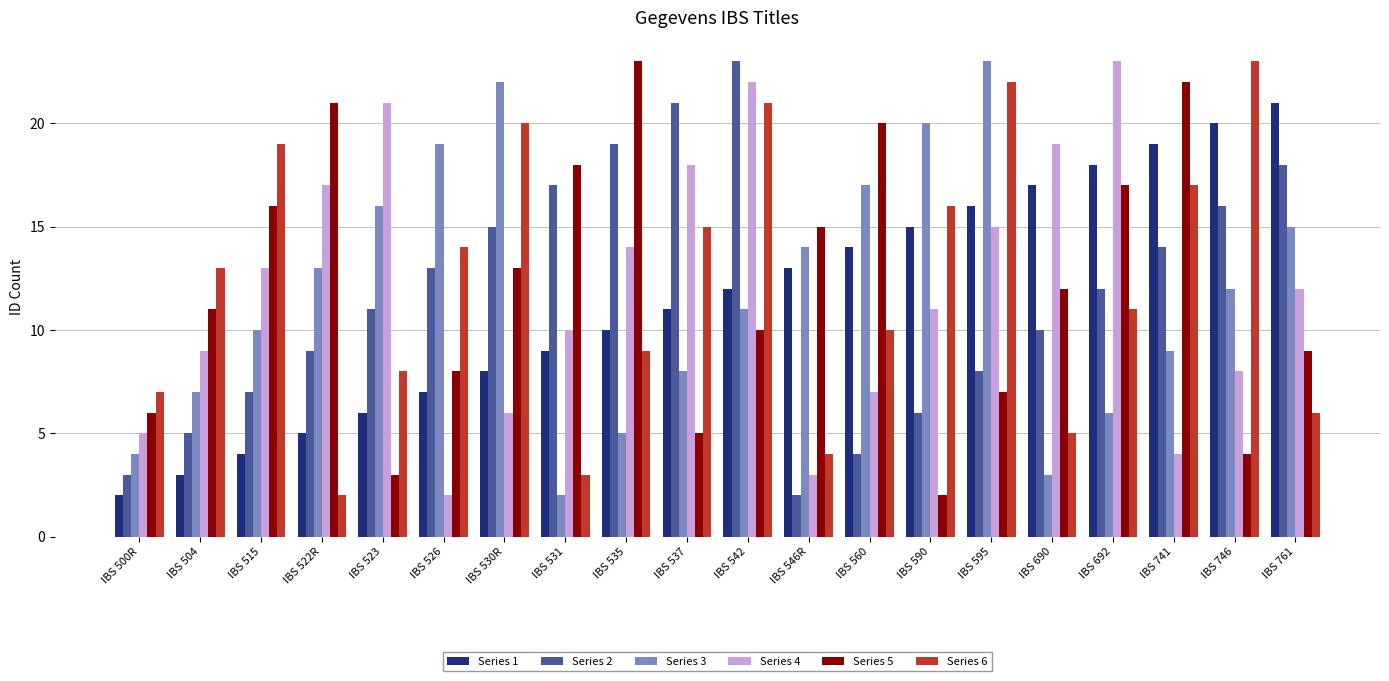

What is the minimum value shown in the chart?

2